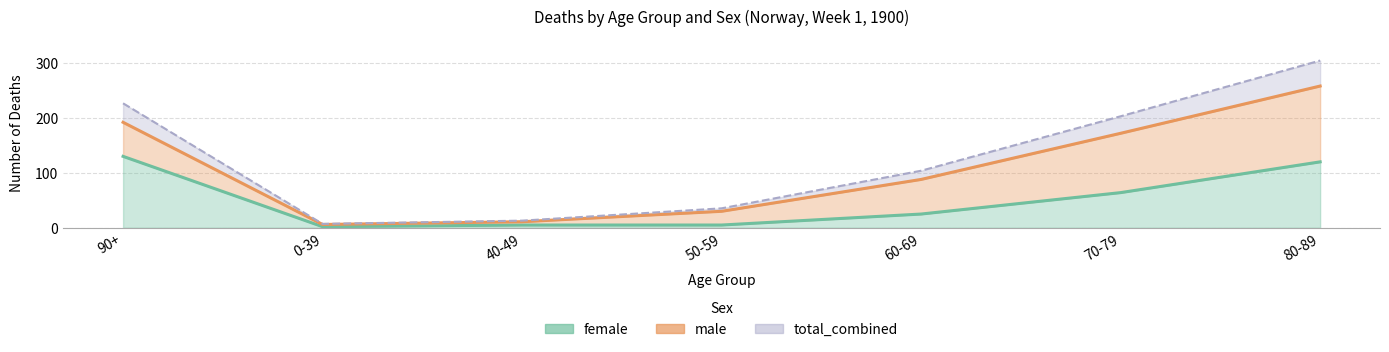

Which has a higher value, 70-79 or 80-89?

80-89